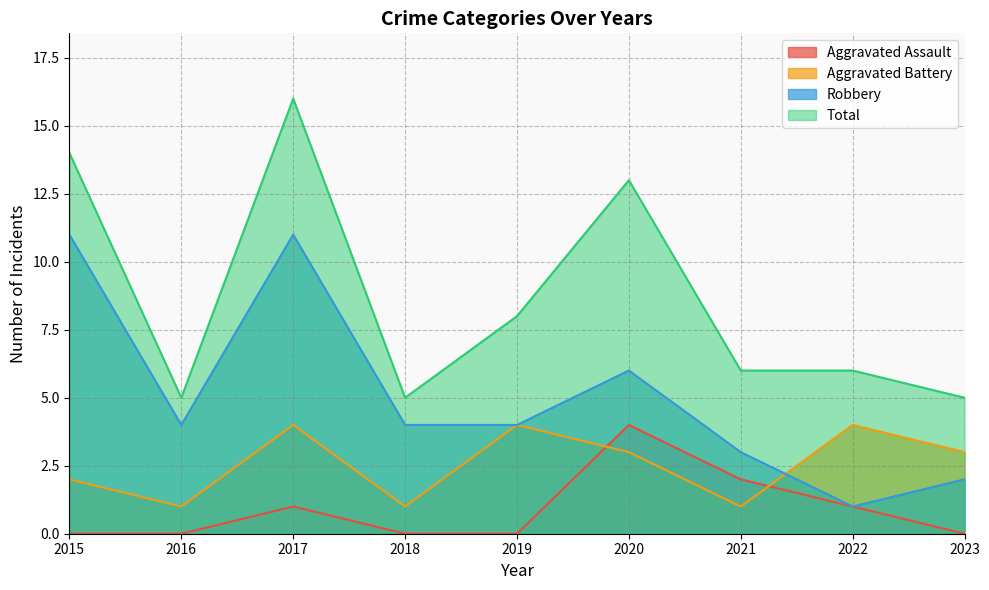

Read the Total value at 2015.

14